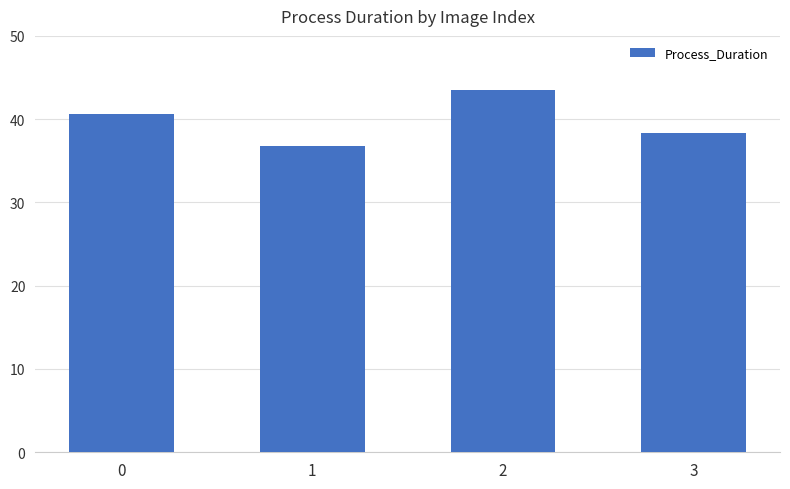

Reading left to right, extract all data points from this chart.

40.6	36.8	43.5	38.4